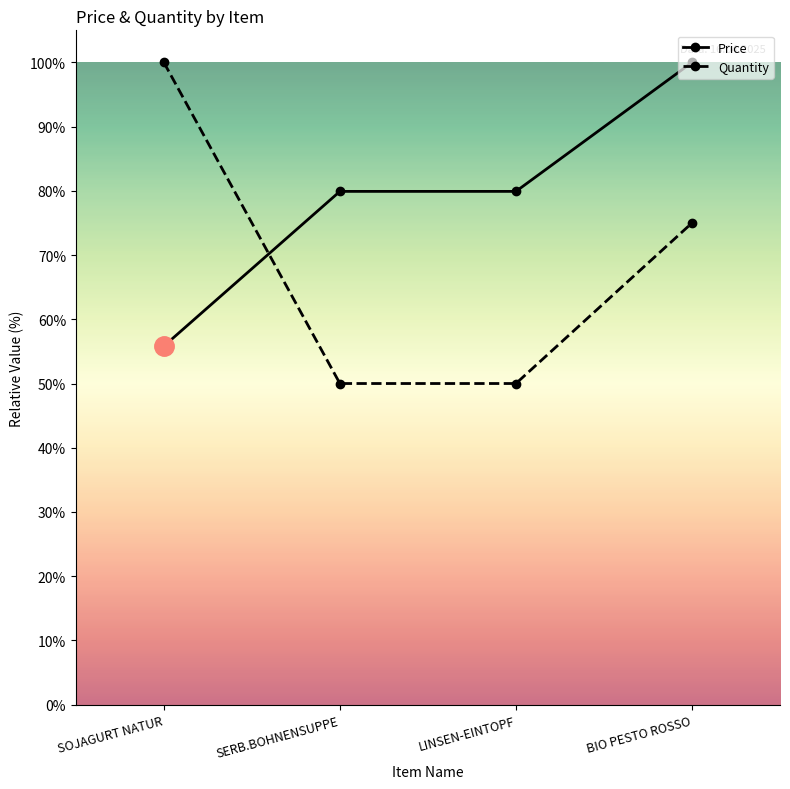

What are all the series names shown in the legend?

Price, Quantity